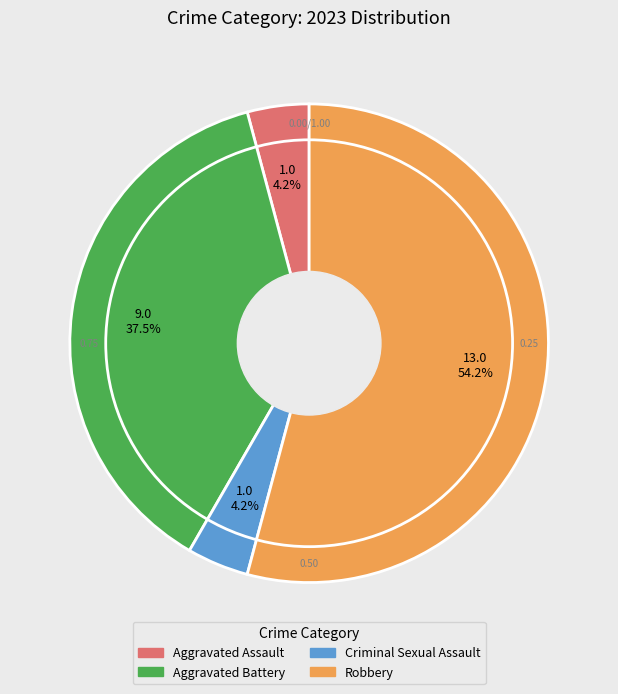

Is Criminal Sexual Assault the majority of the pie?

No